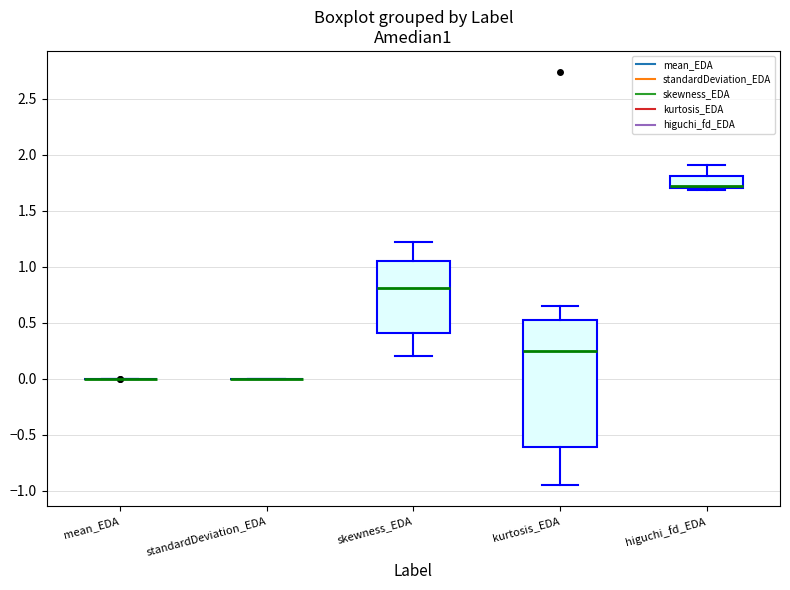

Reading left to right, read every box against the y-axis: the position of its median line, the range the box covers, and the ends of its whiskers. The values are not printed on the chart, so give them approximately, as read against the axis.

mean_EDA: box collapsed to a line at 0.00, whiskers 0.00 to 0.00
standardDeviation_EDA: box collapsed to a line at 0.00, whiskers 0.00 to 0.00
skewness_EDA: median 0.80, box 0.40 to 1.05, whiskers 0.20 to 1.20
kurtosis_EDA: median 0.25, box -0.60 to 0.50, whiskers -0.95 to 0.65
higuchi_fd_EDA: median 1.70 (just above the box's lower edge), box 1.70 to 1.80, whiskers 1.70 to 1.90